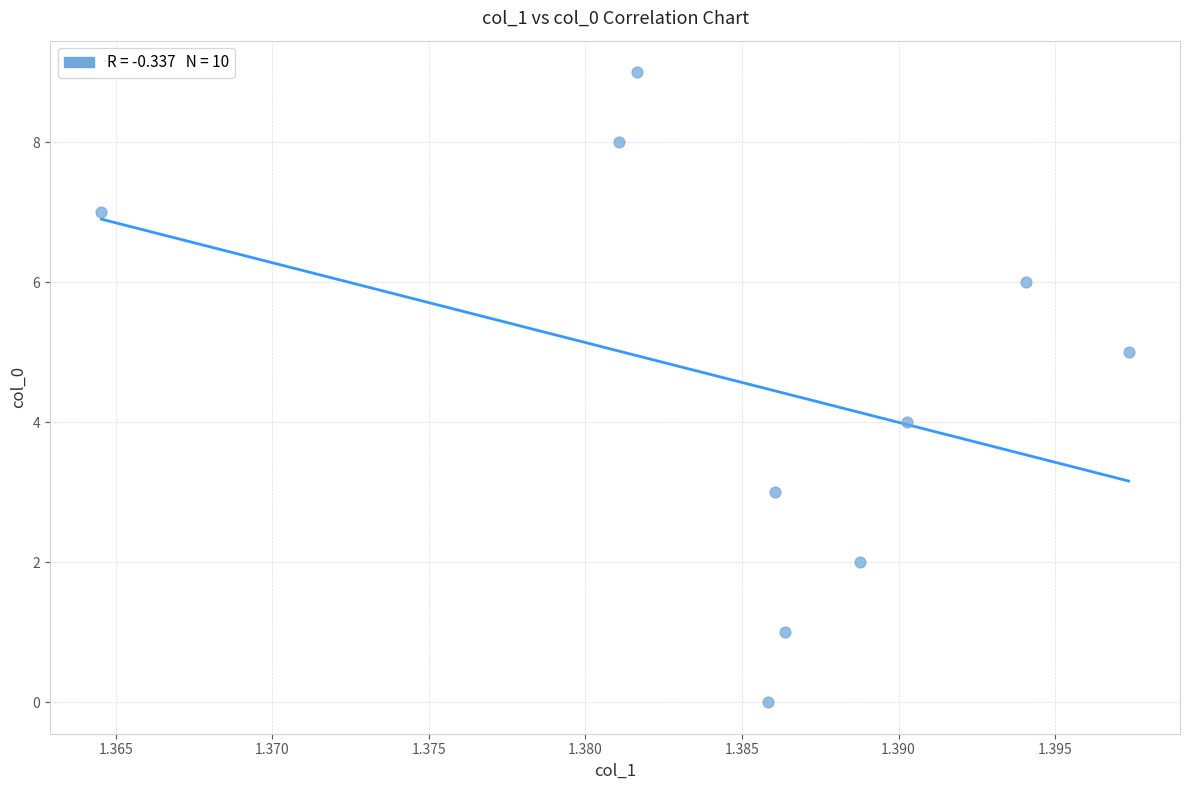

What is the range of Y values (max minus min)?

9